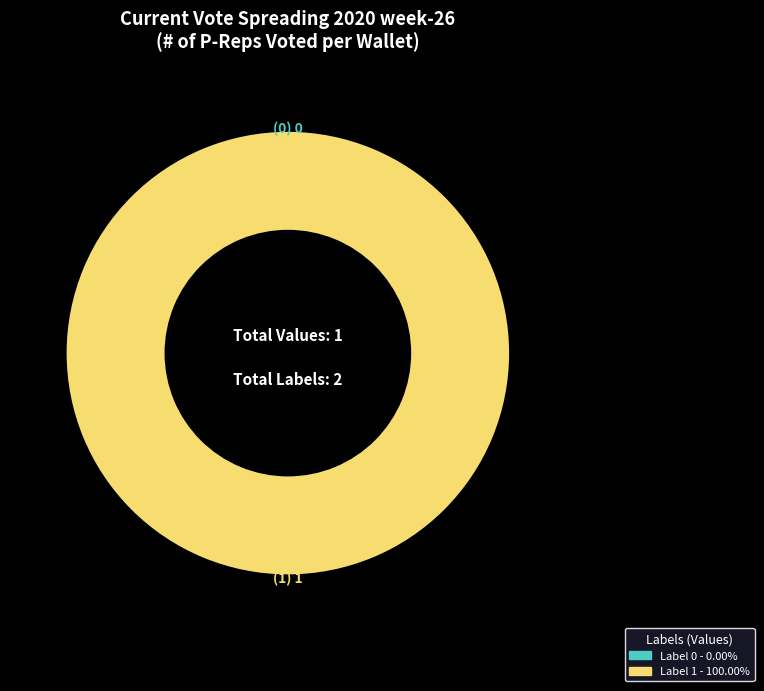

What percentage do 1 and 0 together represent?

100.0%